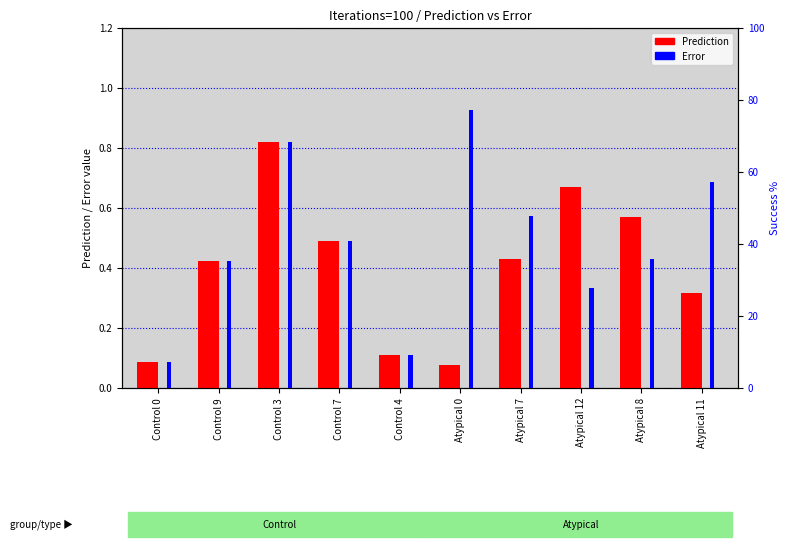

Does the chart contain any negative values?

No